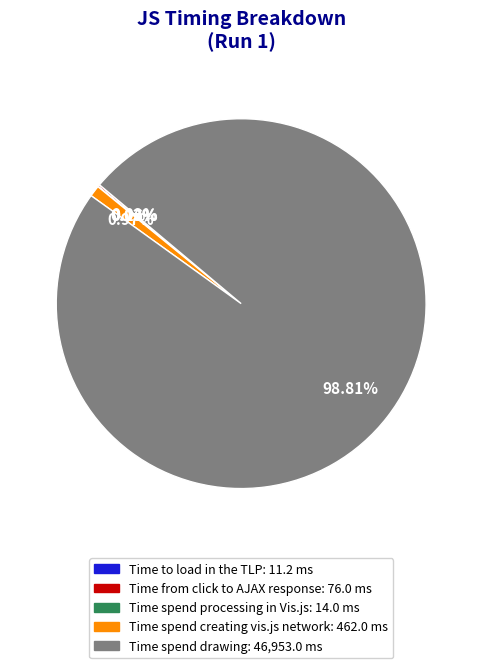

Which category accounts for the majority?

Time spend drawing